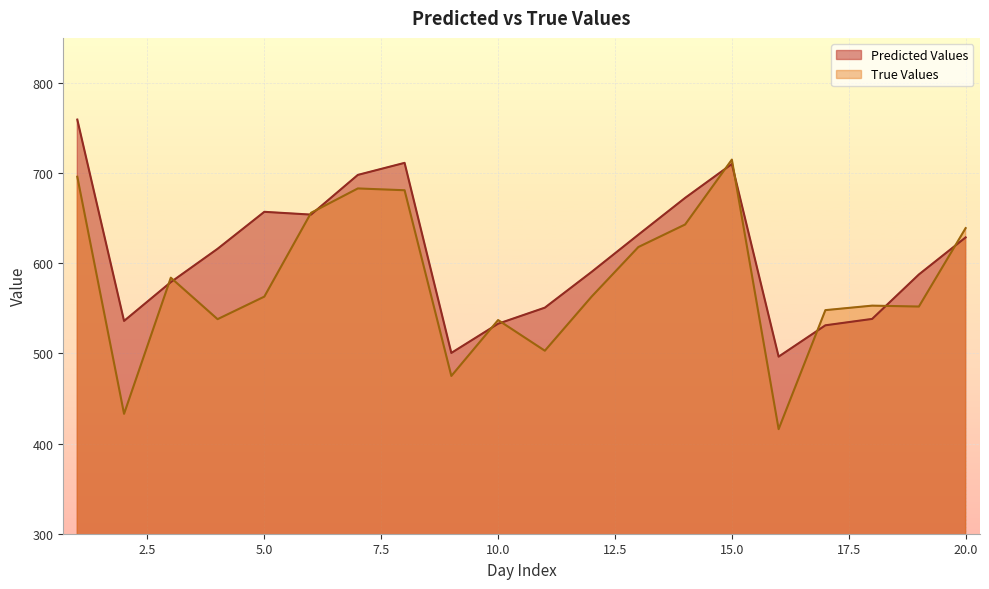

Reading left to right, extract all data points from this chart.

Predicted Values: 1=759.4	2=536.0	3=579.1	4=616.0	5=657.1	6=654.0	7=698.0	8=711.4	9=500.5	10=532.9	11=550.8	12=590.4	13=631.7	14=672.5	15=710.1	16=496.4	17=531.2	18=538.3	19=587.6	20=628.7
True Values: 1=696.0	2=433.0	3=584.0	4=538.0	5=563.0	6=656.0	7=683.0	8=681.0	9=475.0	10=537.0	11=503.0	12=563.0	13=618.0	14=643.0	15=715.0	16=416.0	17=548.0	18=553.0	19=552.0	20=639.0